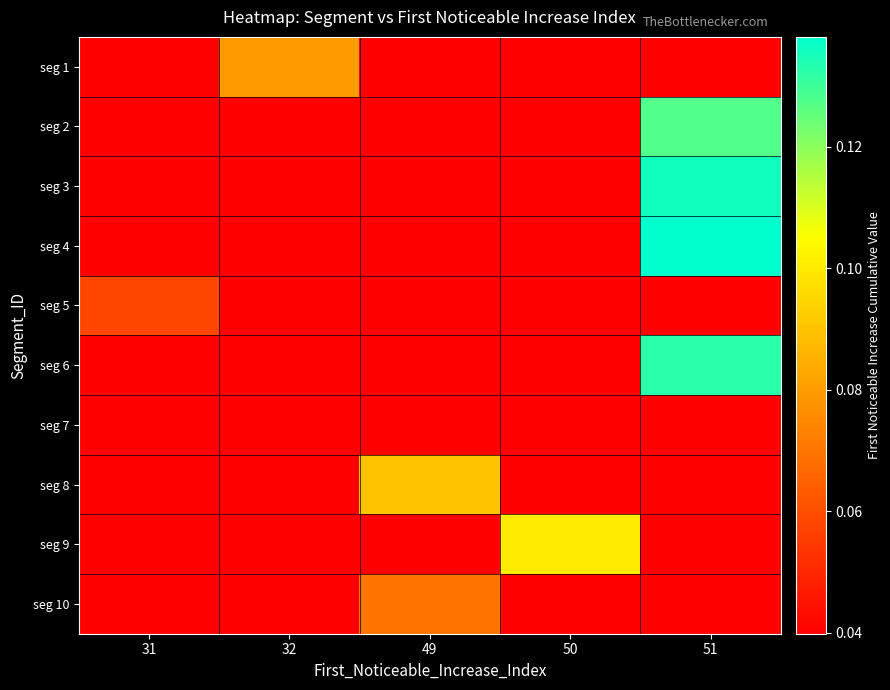

Which has a higher value, 49 or 32?

32